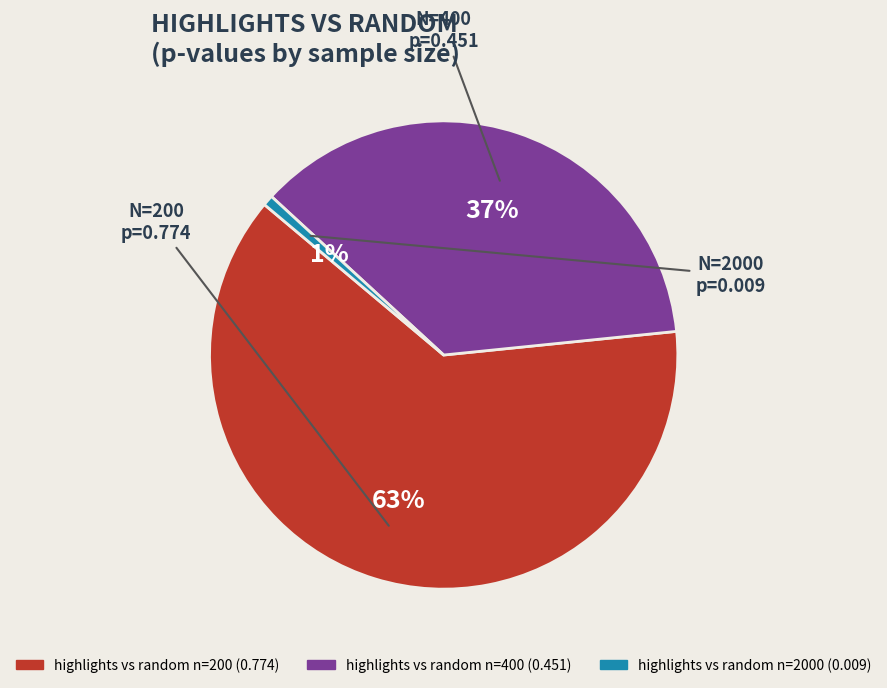

Does any single category account for the majority?

Yes